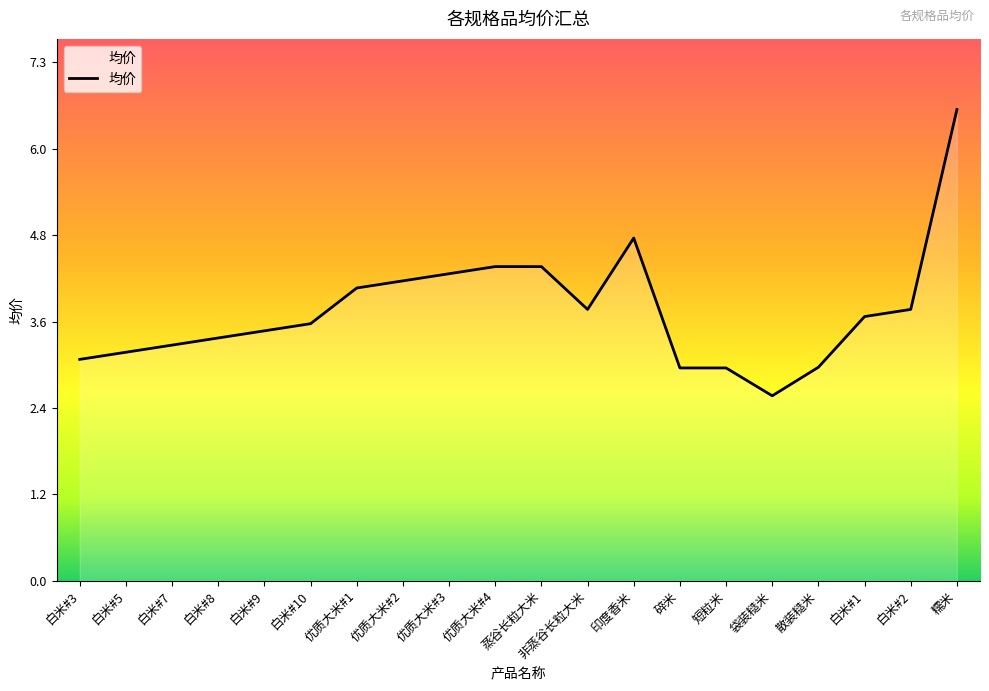

The value at 白米#10 is 6.1. True or false?

False